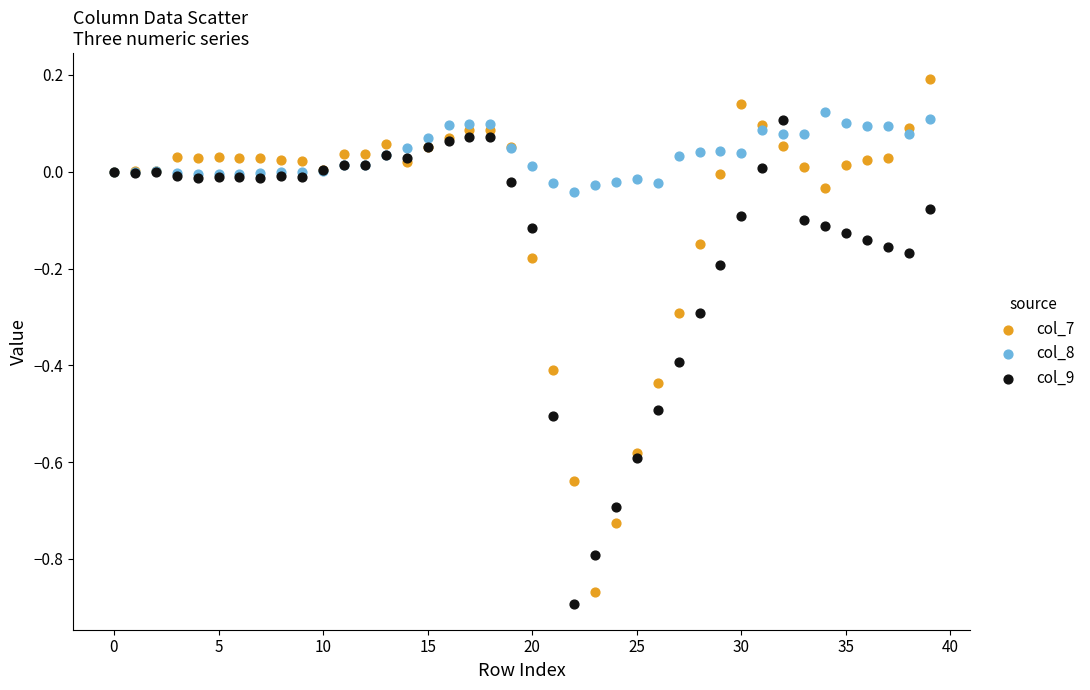

Which series reaches the minimum Y coordinate?

col_9